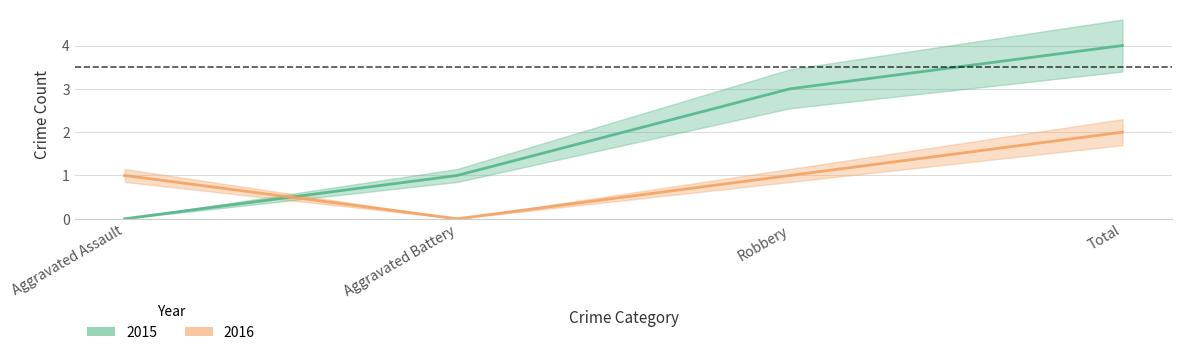

Which series has the largest range (max minus min)?

2015